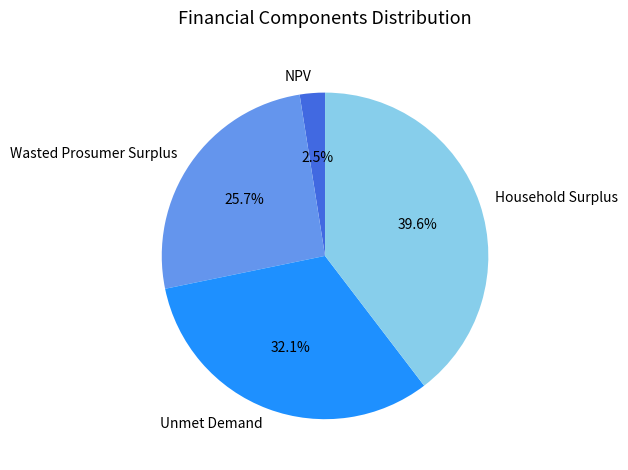

Is there any slice that represents more than half of the pie?

No